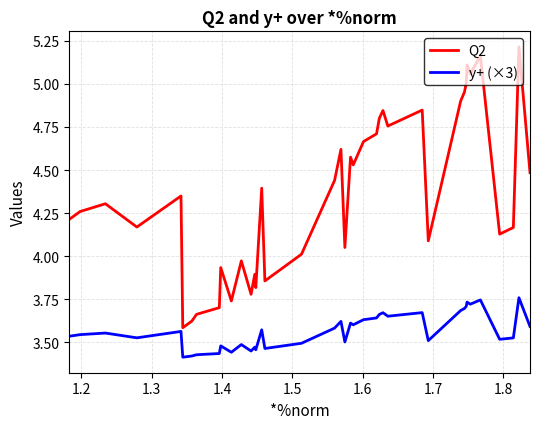

True or false: y+ (×3) and Q2 intersect in this chart.

False